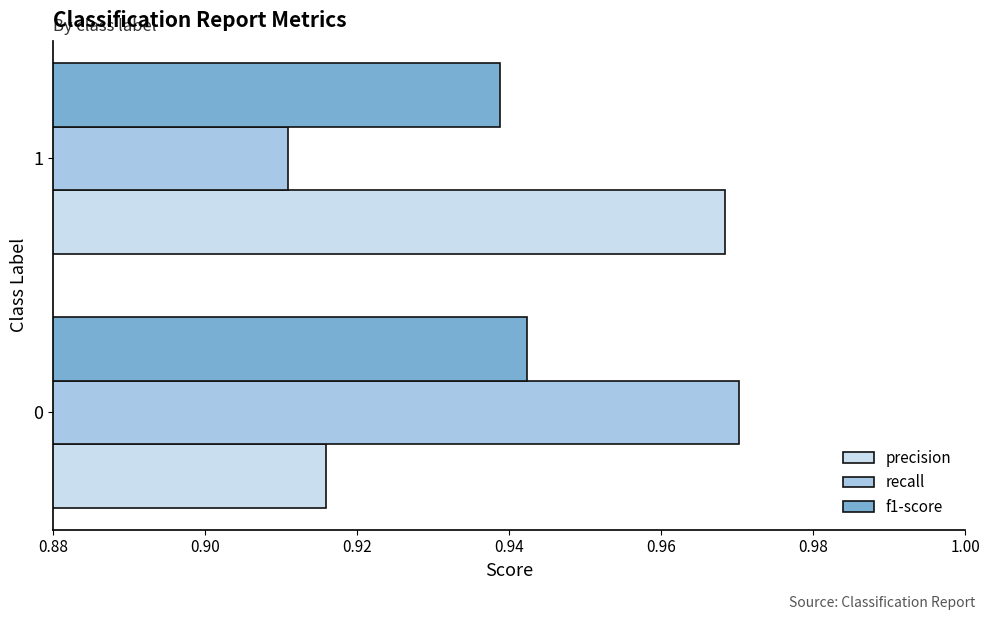

Count the precision values in the range 0 to 1.

2